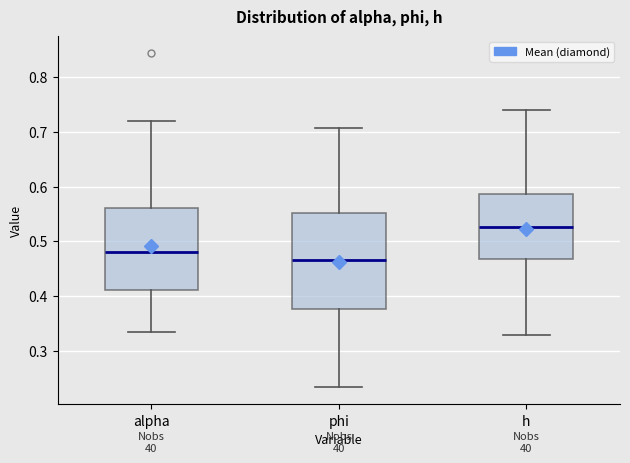

Reading left to right, read every box against the y-axis: the position of its median line, the range the box covers, and the ends of its whiskers. The values are not printed on the chart, so give them approximately, as read against the axis.

alpha: median 0.48, box 0.41 to 0.56, whiskers 0.33 to 0.72
phi: median 0.47, box 0.38 to 0.55, whiskers 0.23 to 0.71
h: median 0.53, box 0.47 to 0.59, whiskers 0.33 to 0.74